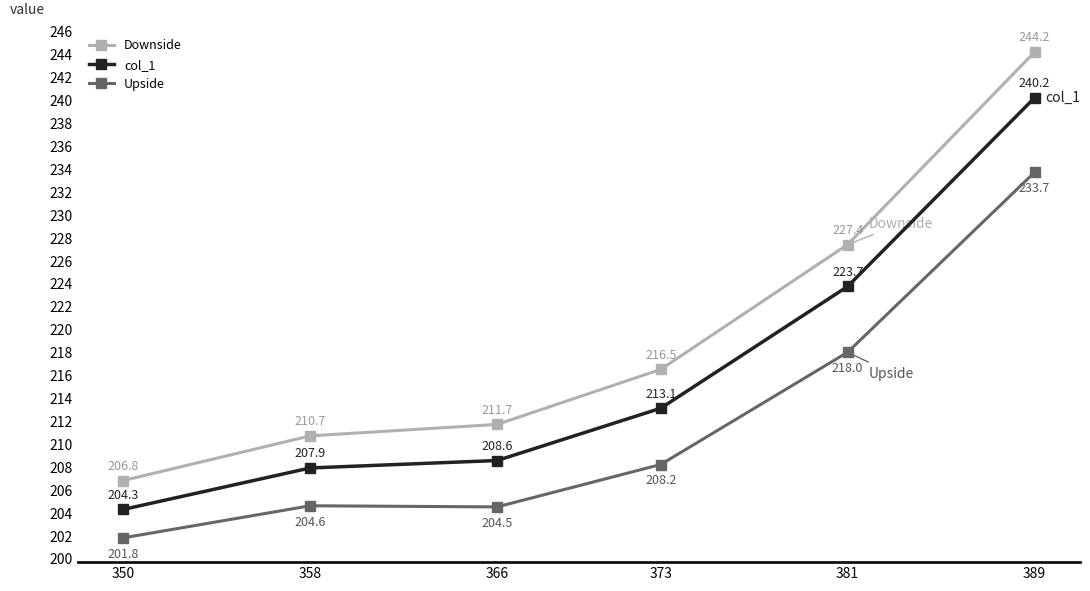

Is it true that Downside equals 244.2 at 389?

True